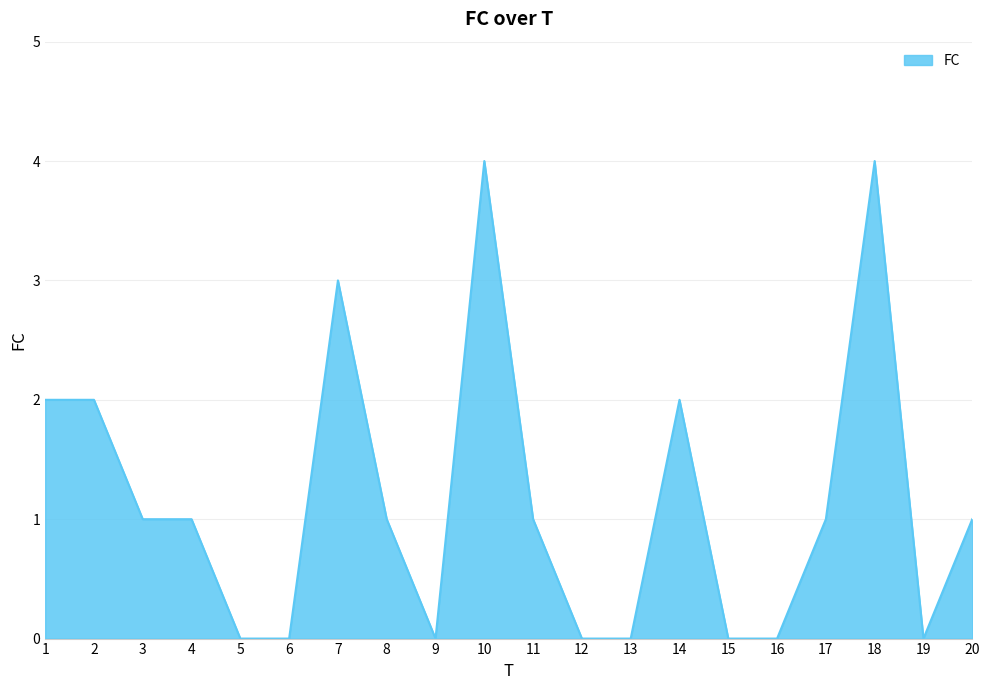

Reading right to left, what are all the values shown in this chart?

20=1	19=0	18=4	17=1	16=0	15=0	14=2	13=0	12=0	11=1	10=4	9=0	8=1	7=3	6=0	5=0	4=1	3=1	2=2	1=2